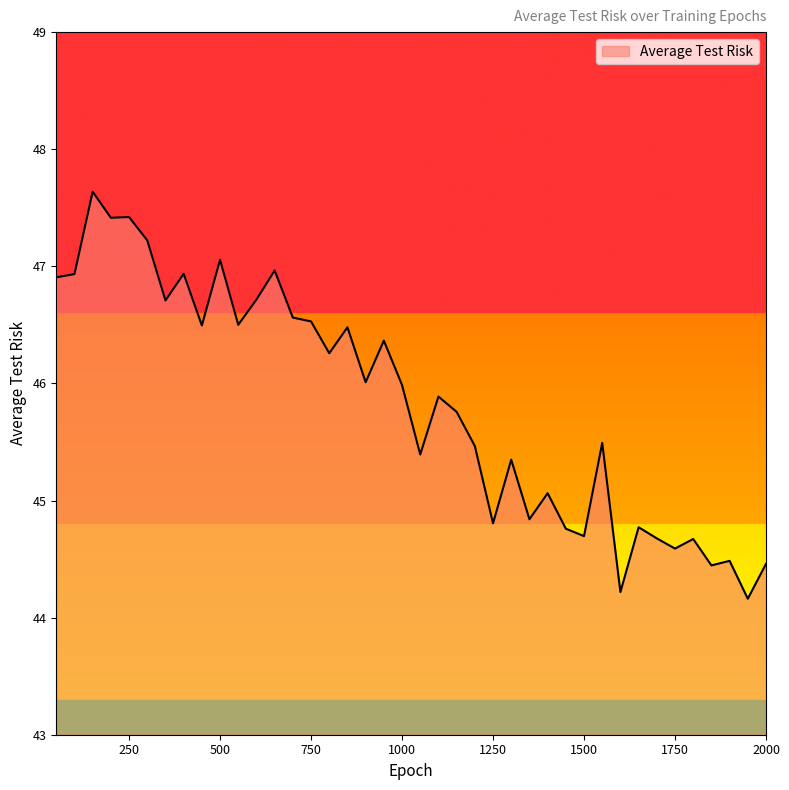

What is the greatest value displayed?

47.6